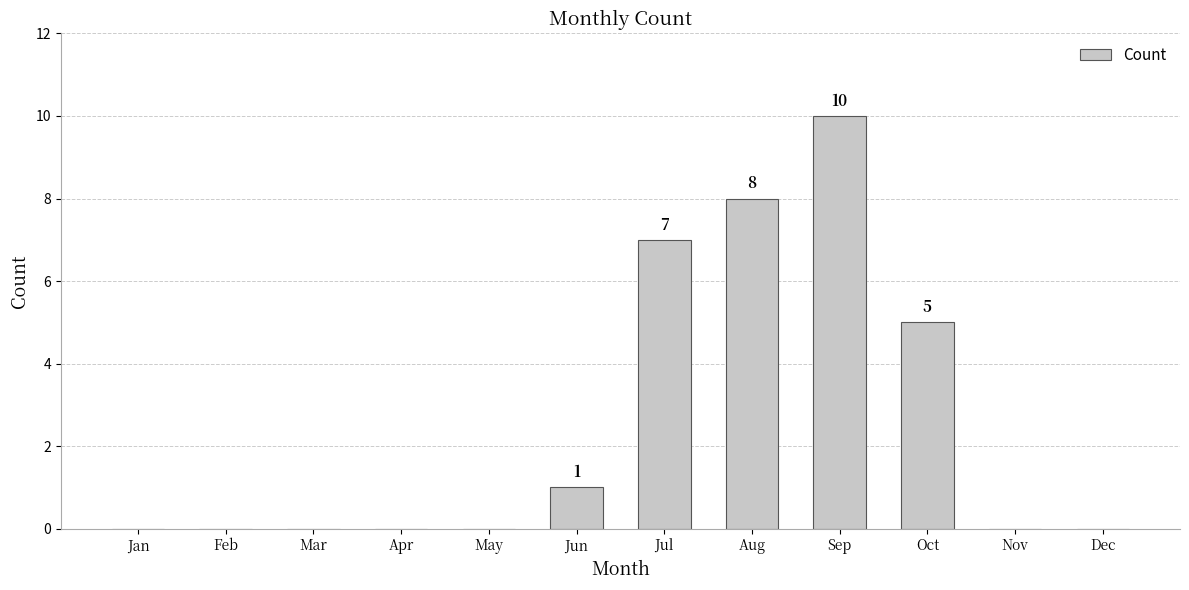

Reading left to right, transcribe all the data shown in this chart.

Jan=0	Feb=0	Mar=0	Apr=0	May=0	Jun=1	Jul=7	Aug=8	Sep=10	Oct=5	Nov=0	Dec=0